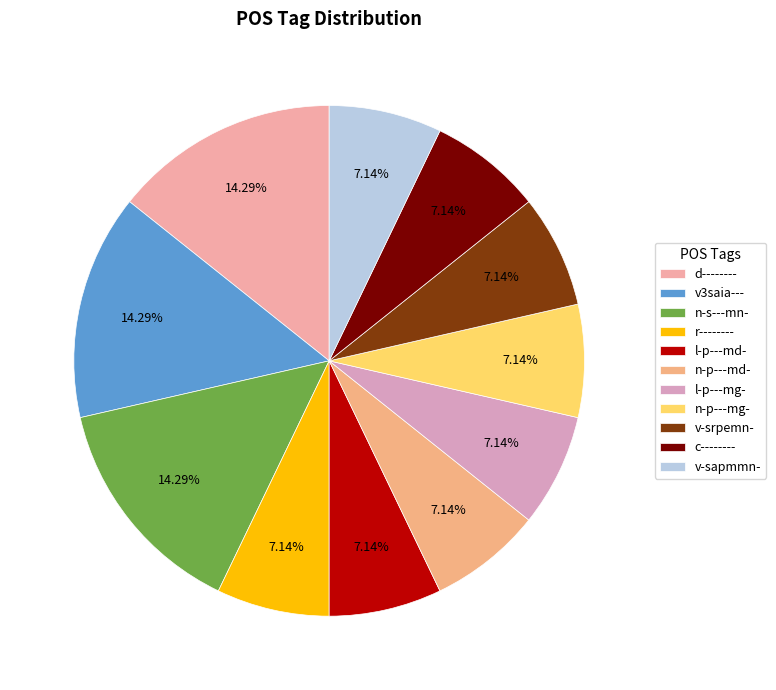

How many segments does this pie chart have?

11